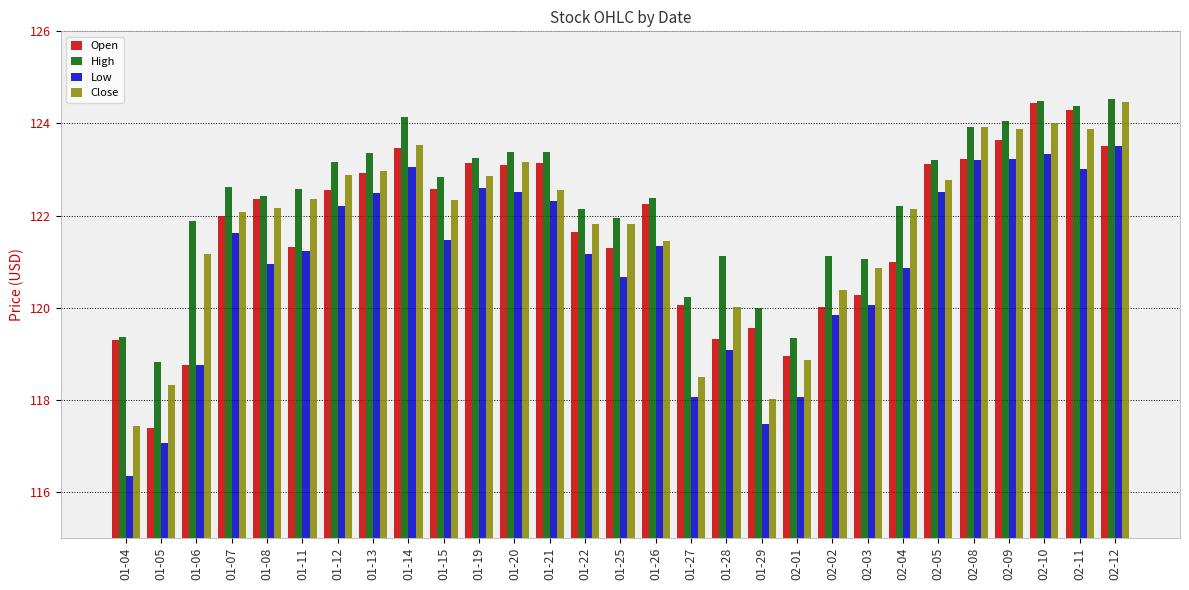

What is the sum of the High values at 02-12 and 01-13?

247.9